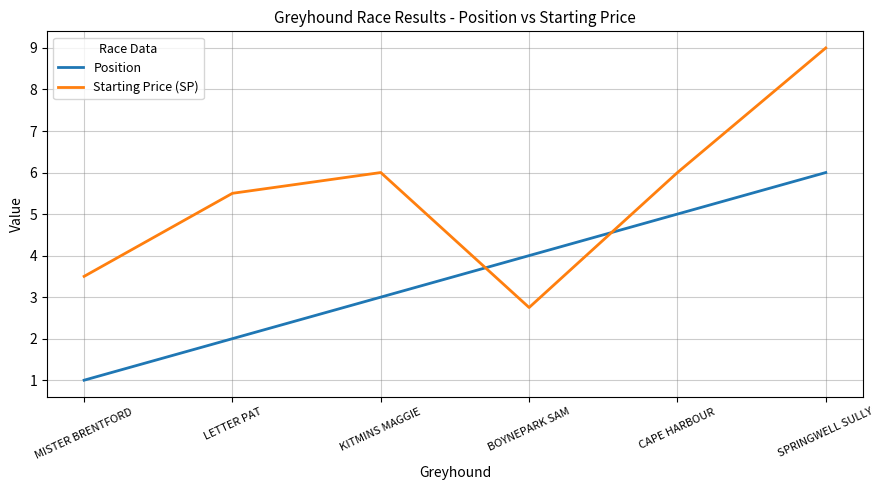

What are all the series names shown in the legend?

Position, Starting Price (SP)